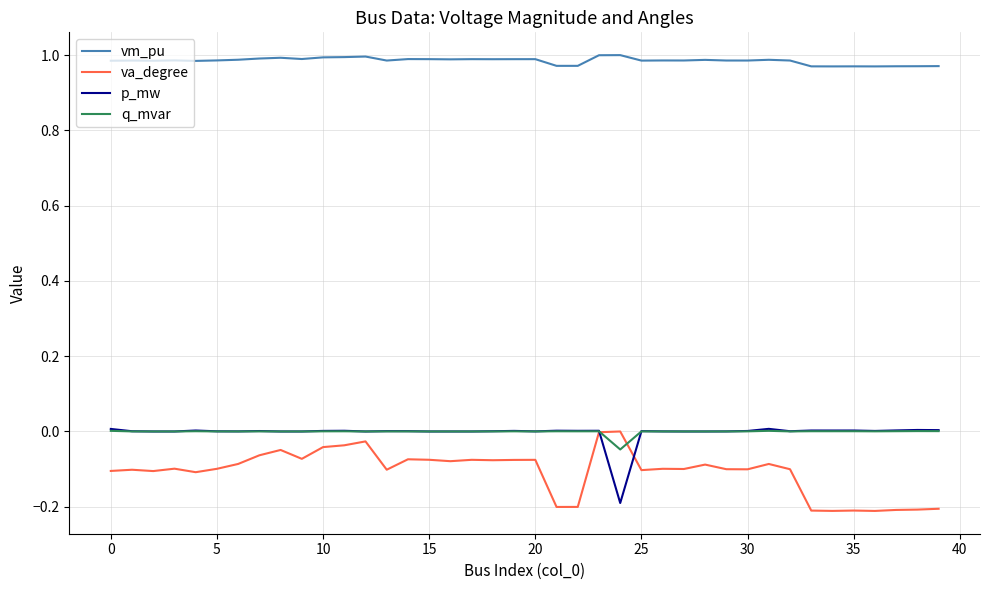

Which series has the largest total across all categories?

vm_pu